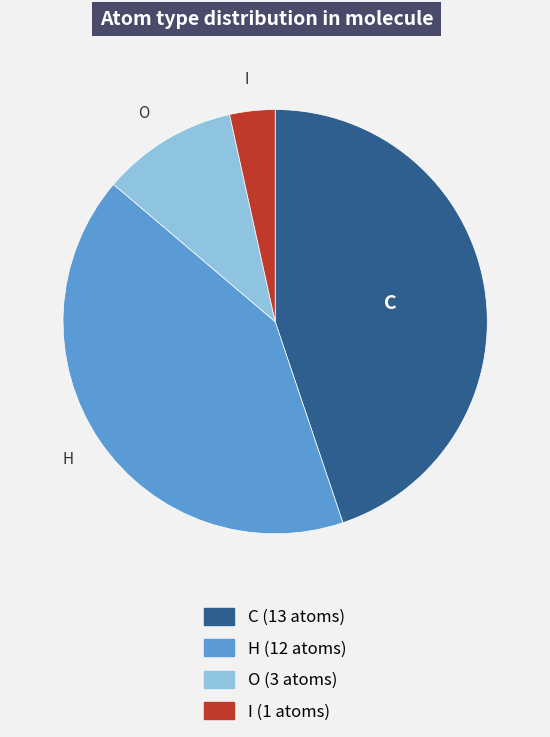

Approximately how many times larger is the value at I compared to H?

0.1